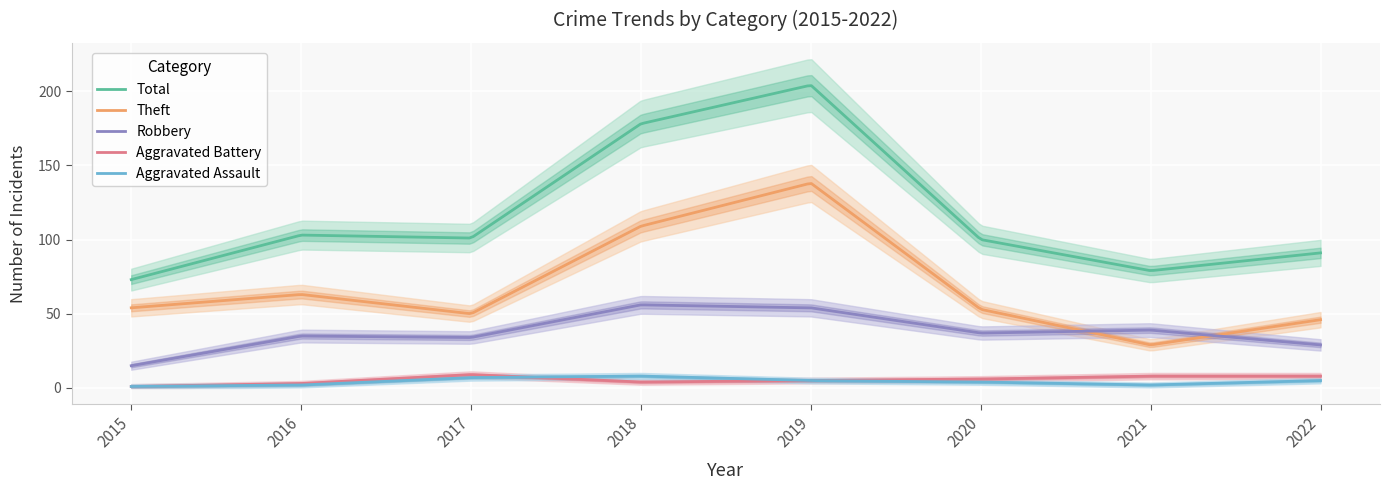

True or false: Theft and Aggravated Assault intersect in this chart.

False